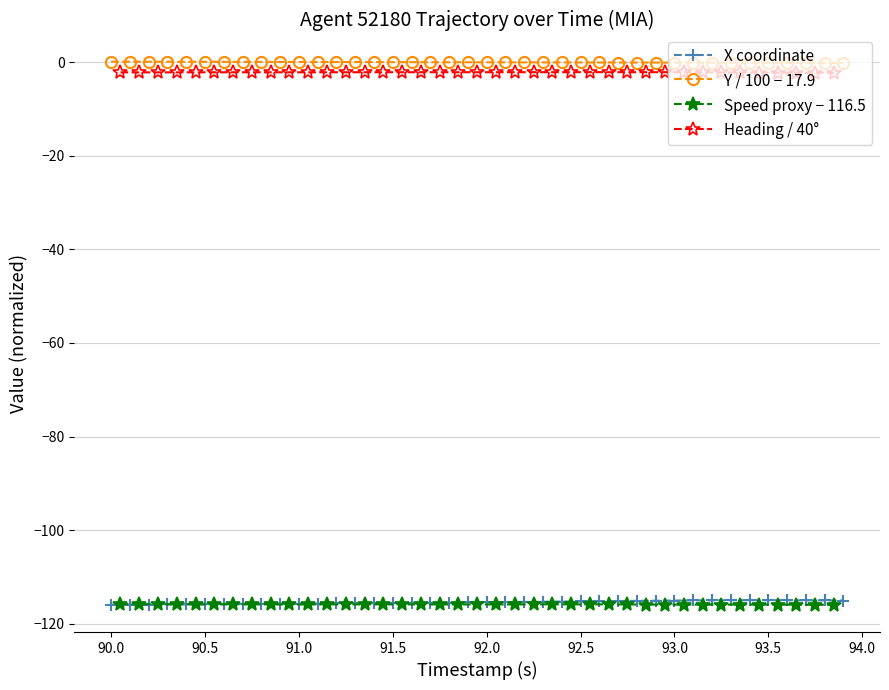

What is the difference between the maximum and minimum values in the X series?

1.0